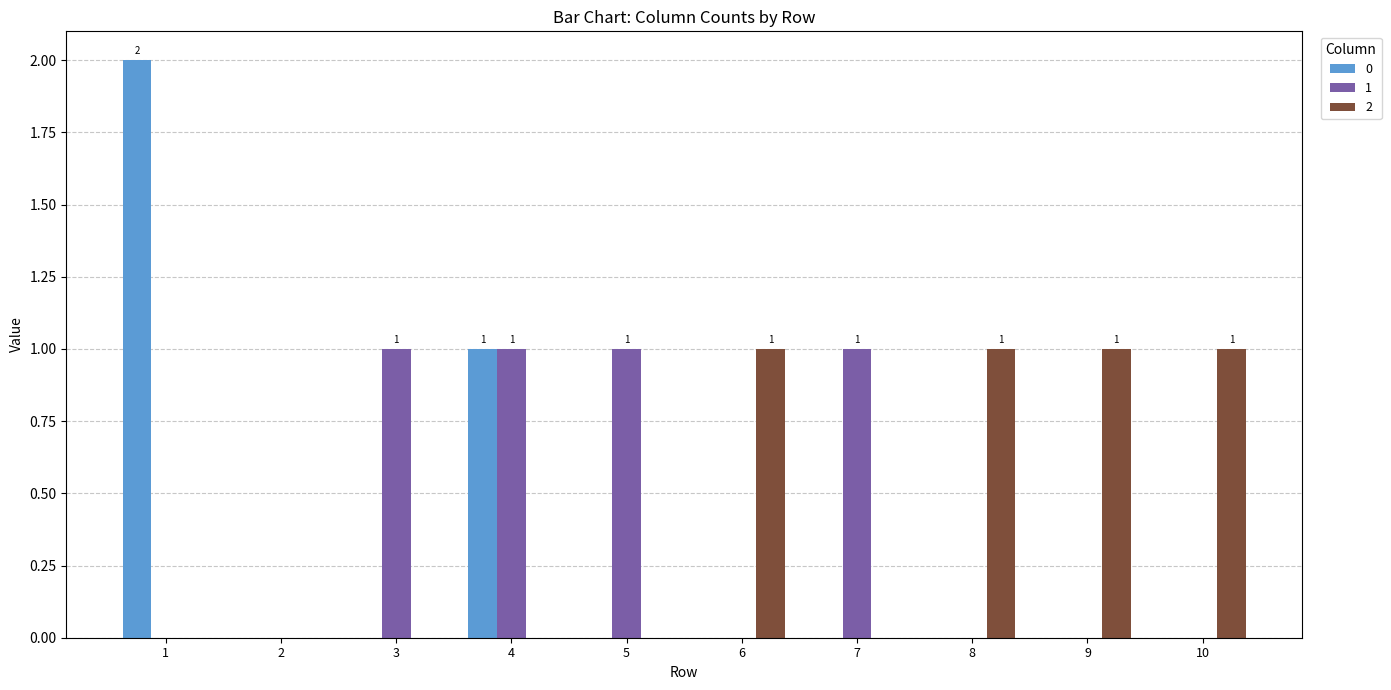

Is the value of 2 at 6 greater than the value of 1 at 6?

Yes